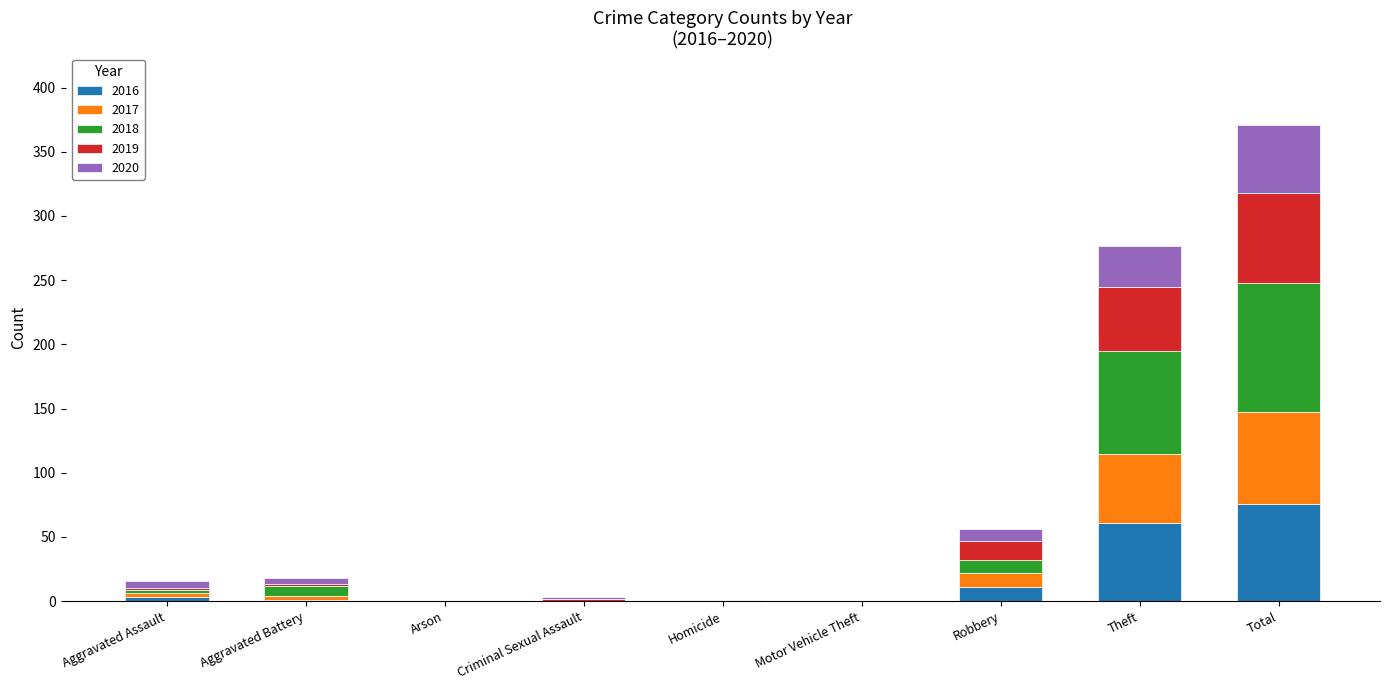

At which category is the sum across all series the highest?

Total